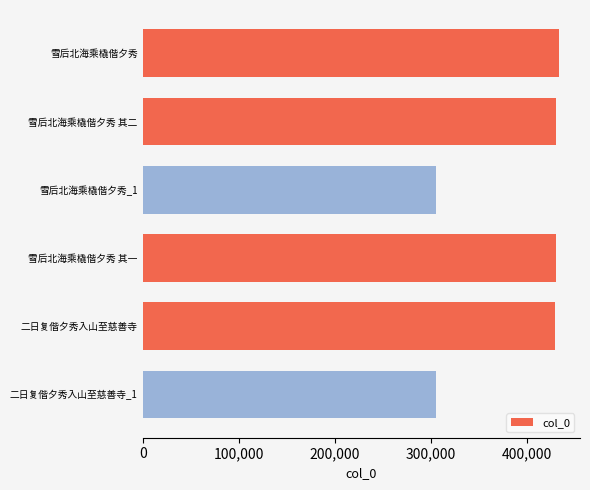

Does the chart contain any negative values?

No